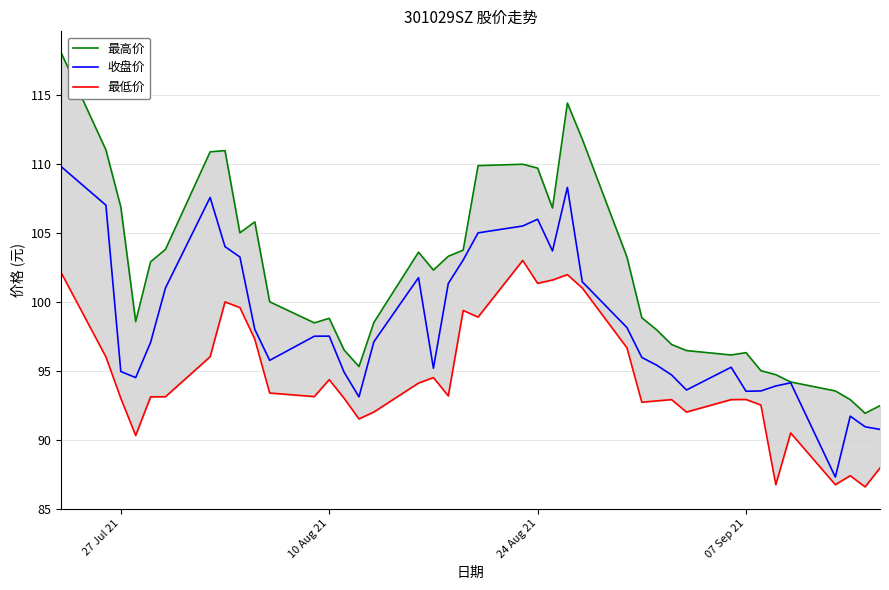

What is the highest value of the 收盘价 series?

109.8